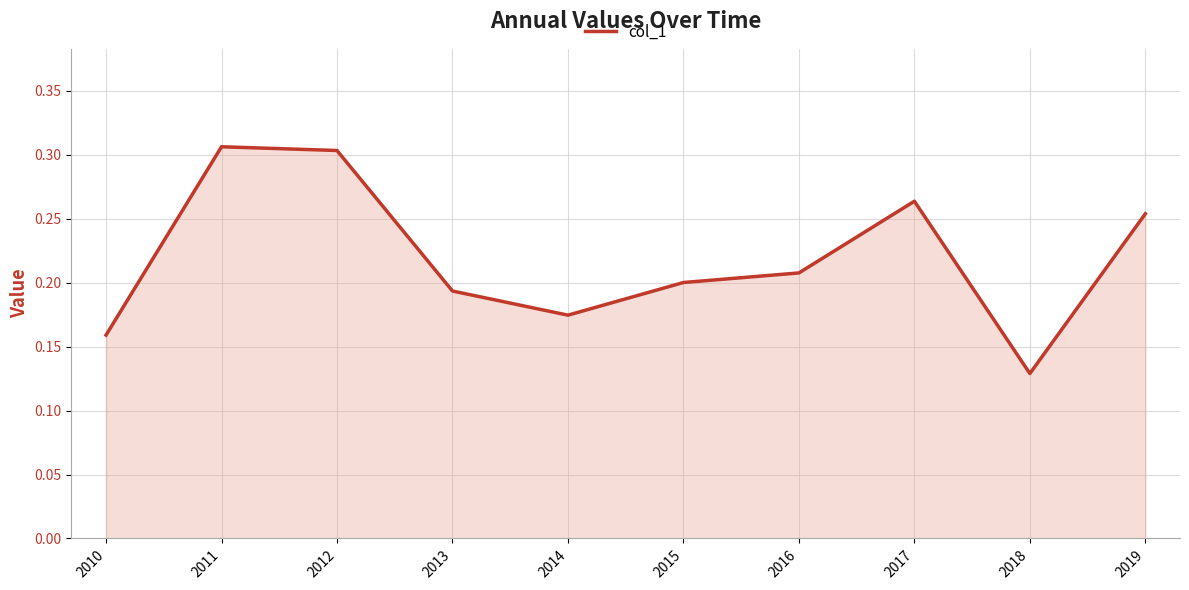

Which has a higher value, 2011 or 2016?

2011